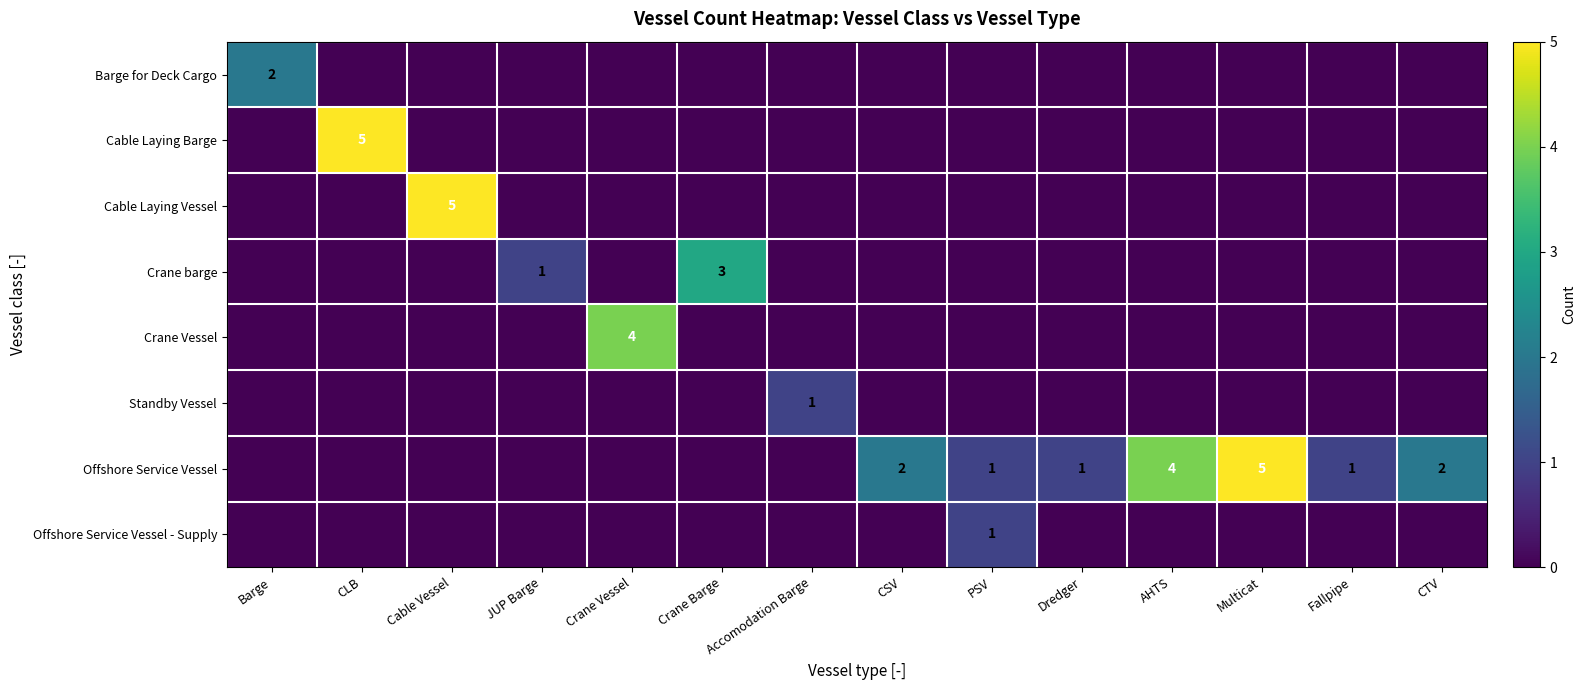

The Standby Vessel series shows 0 at Accomodation Barge. True or false?

False